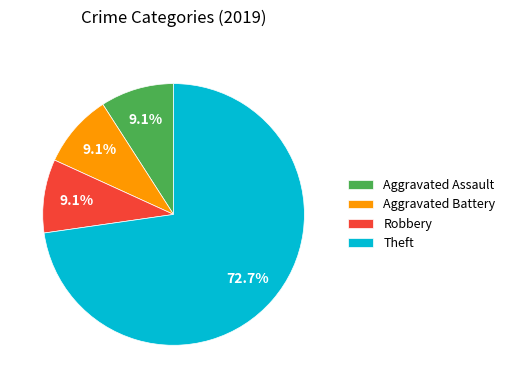

What portion of the pie excludes Aggravated Assault?

90.9%